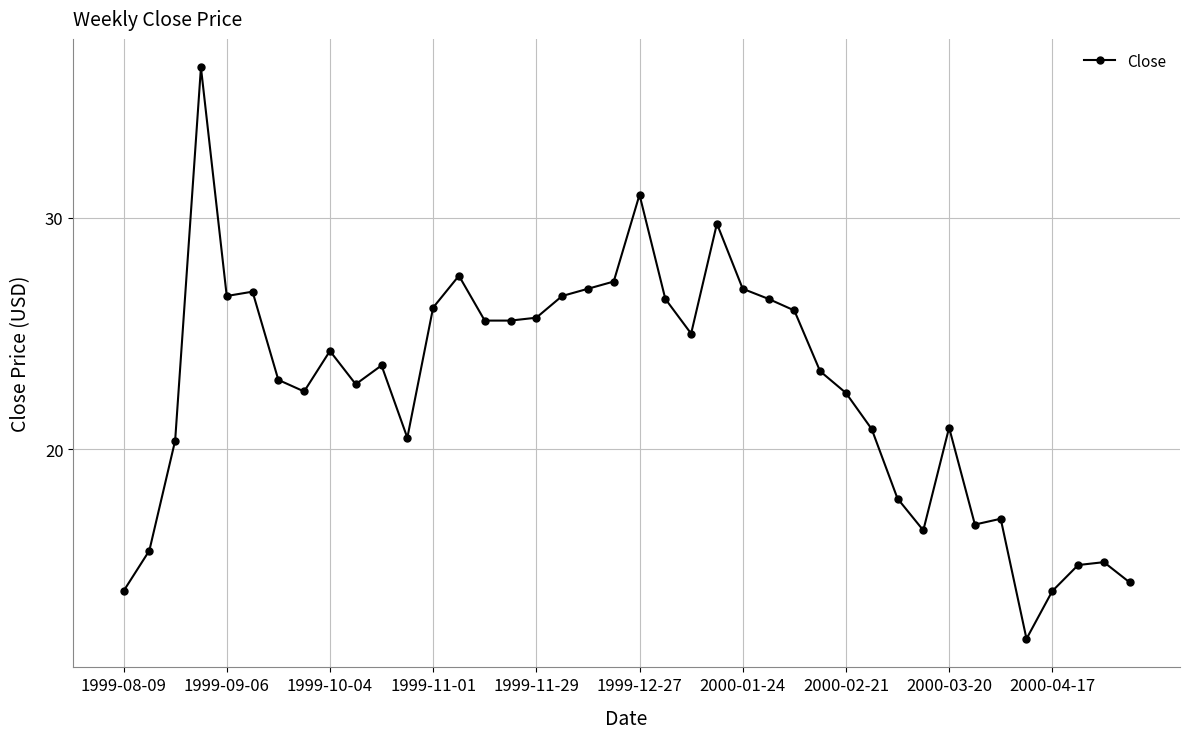

What is the value of the 19th point from the left?

26.9